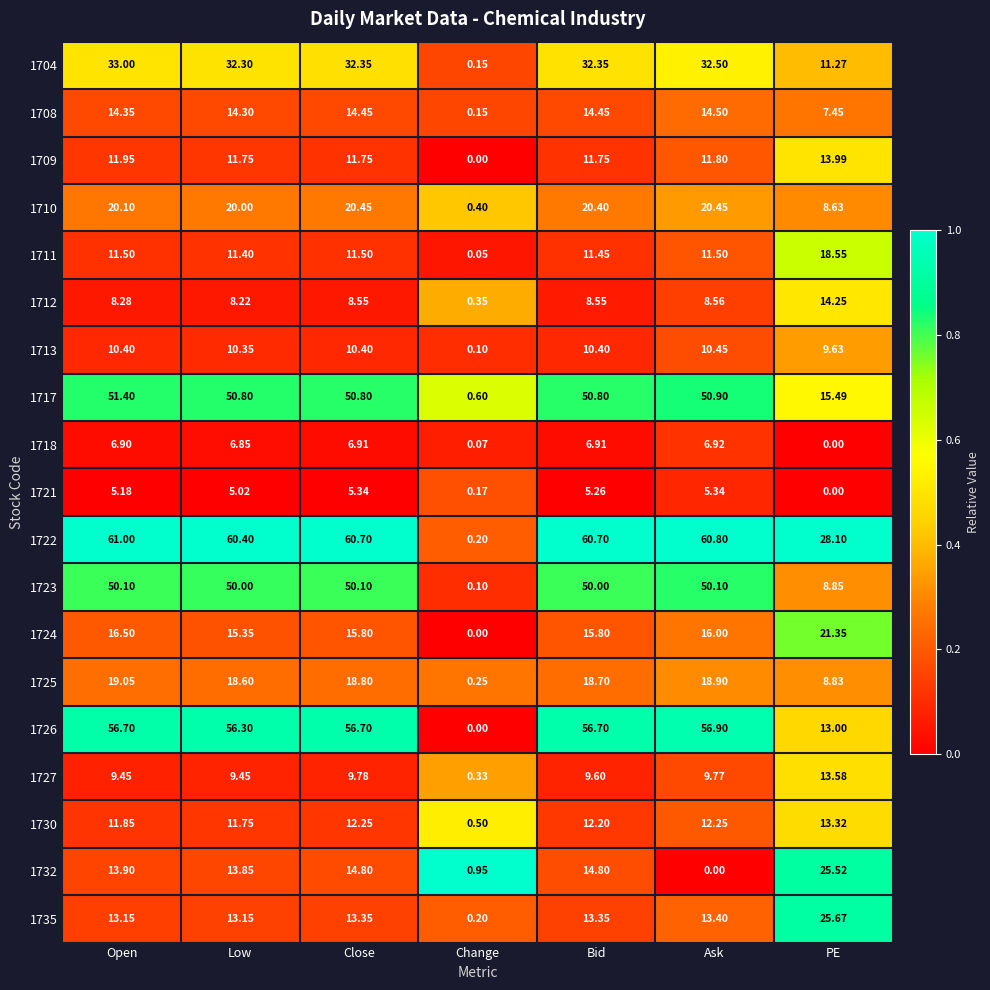

Is the value of 1708 at Ask greater than the value of 1709 at Open?

Yes